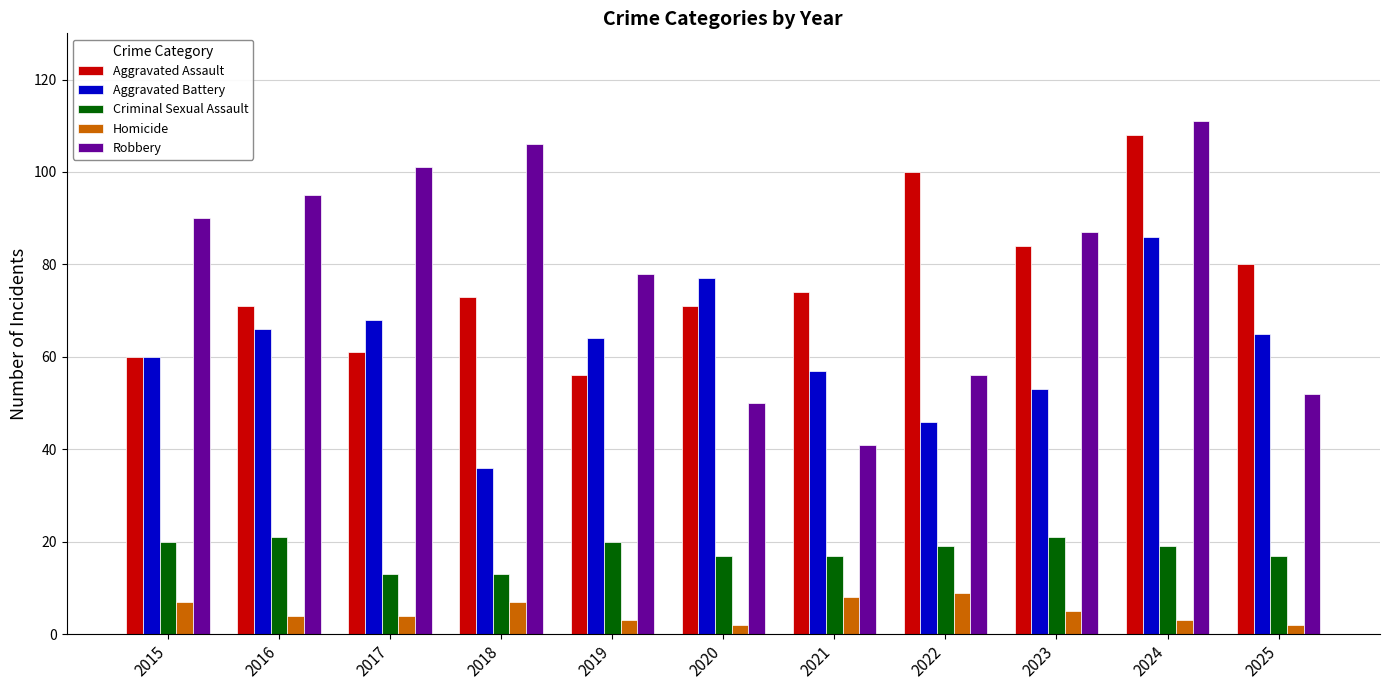

Which series has the largest range (max minus min)?

Robbery